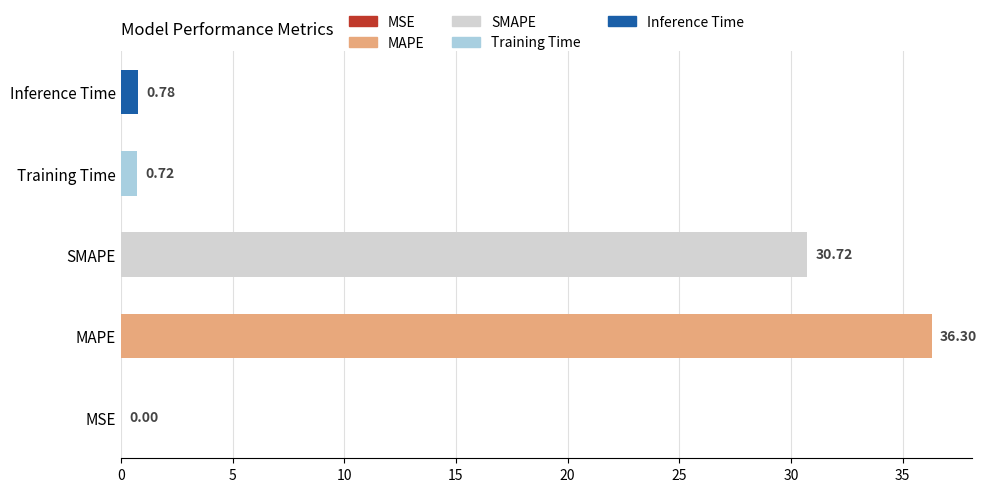

At which category does the chart reach its peak across all series?

MAPE